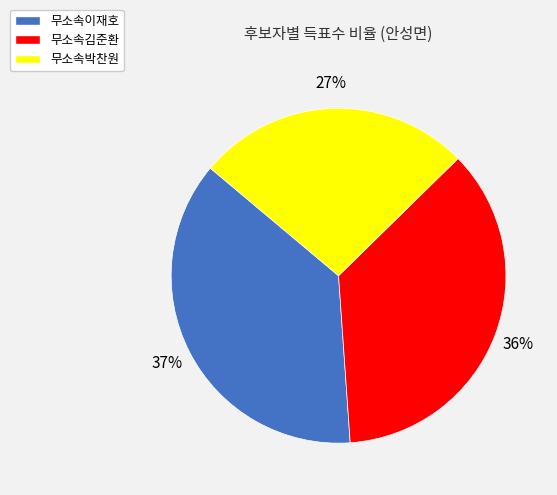

Which category has the smallest portion of the pie?

무소속박찬원